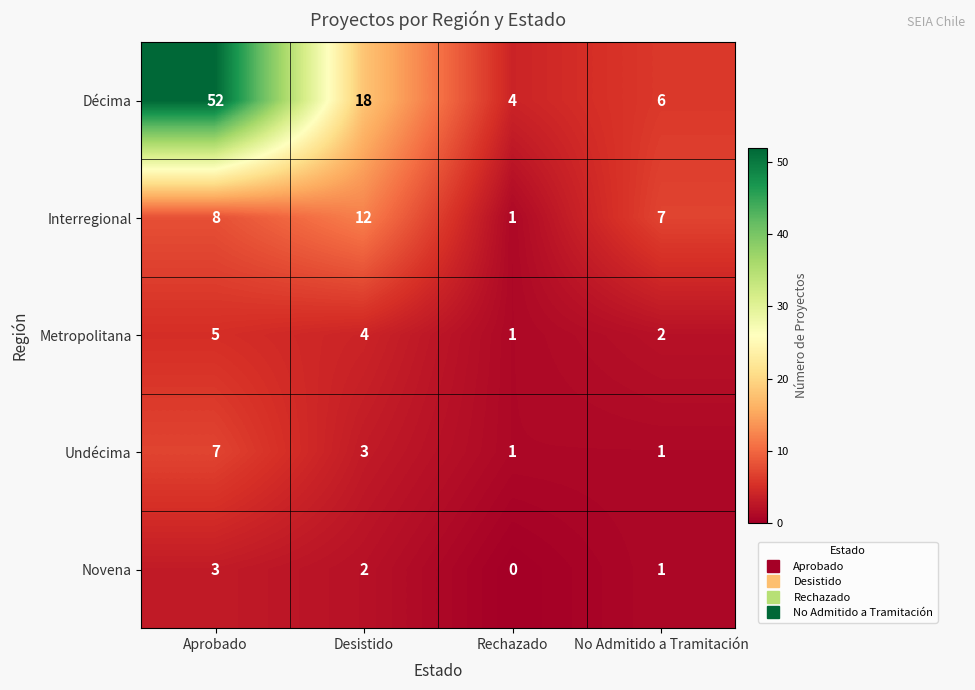

Rank the series by their maximum value, from lowest to highest.

Novena, Metropolitana, Undécima, Interregional, Décima